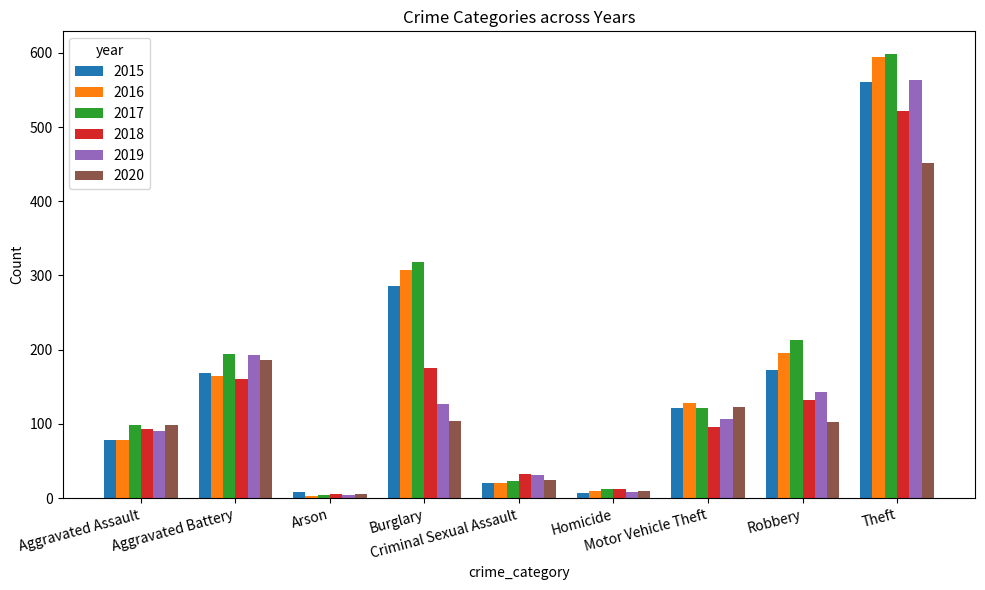

The value of 2015 at Criminal Sexual Assault is 21. True or false?

True